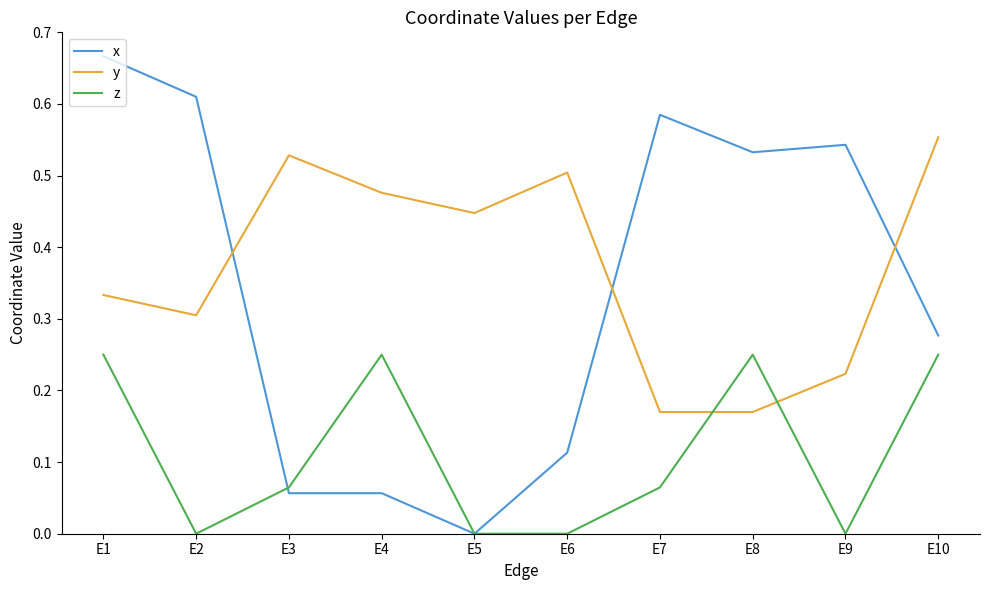

The y series shows 0.3 at E2. True or false?

True